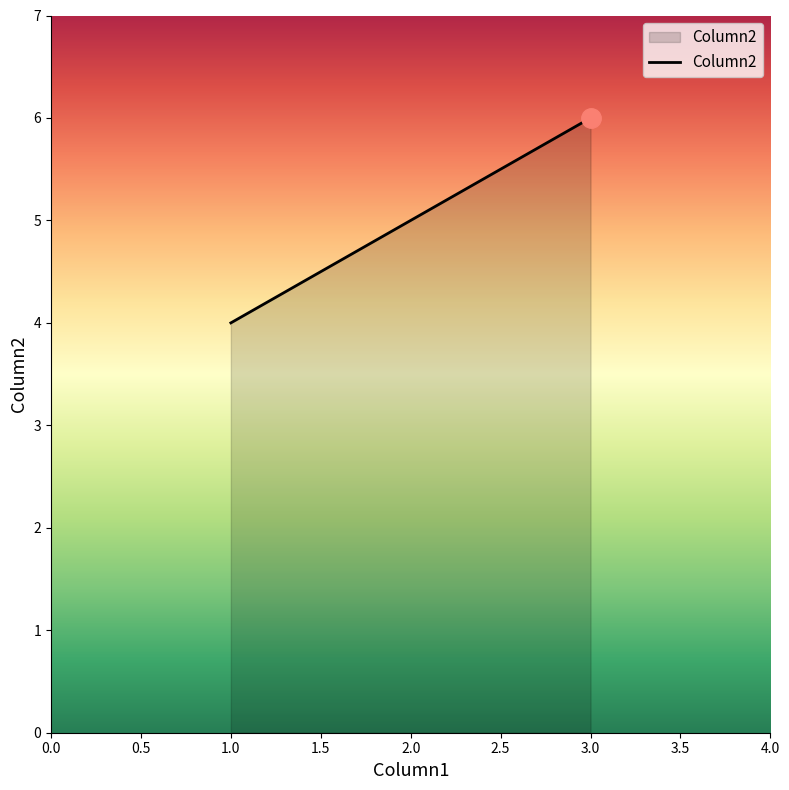

What is the greatest value displayed?

6